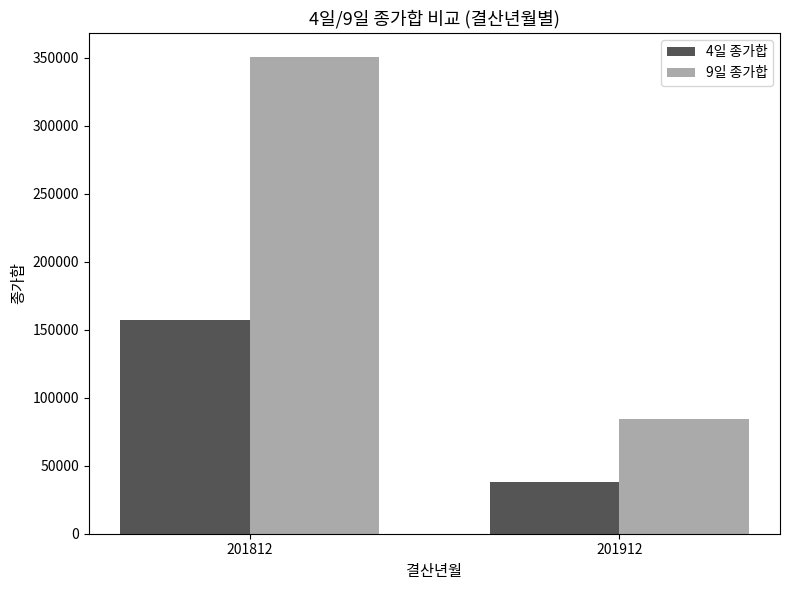

The value of 9일 종가합 at 201912 is 31914.9. True or false?

False